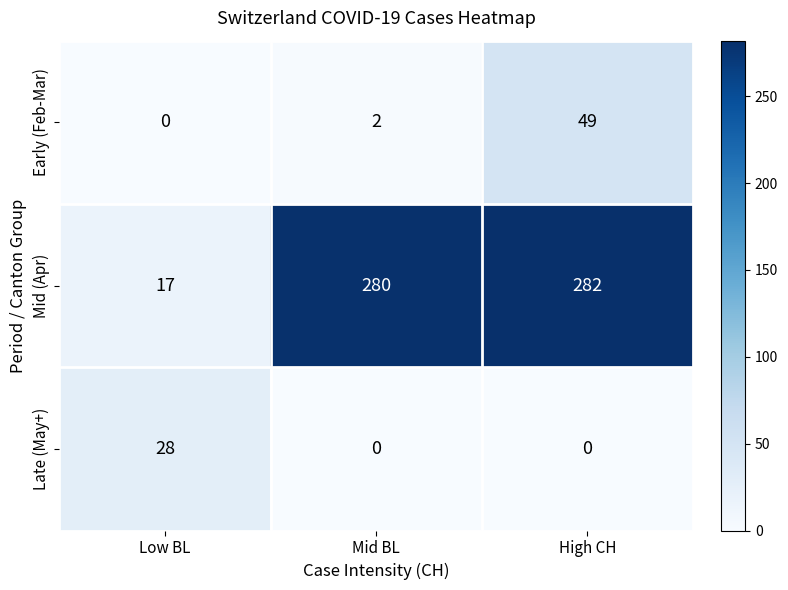

At how many categories does at least one series exceed 89?

2